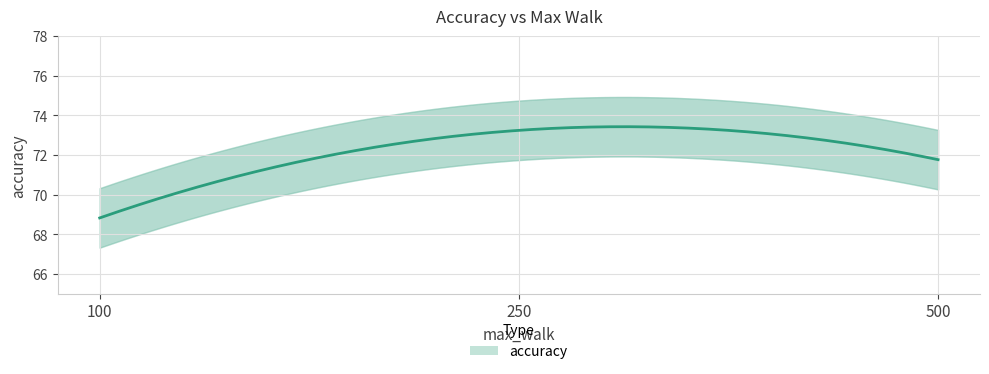

At which category does the chart reach its peak across all series?

250